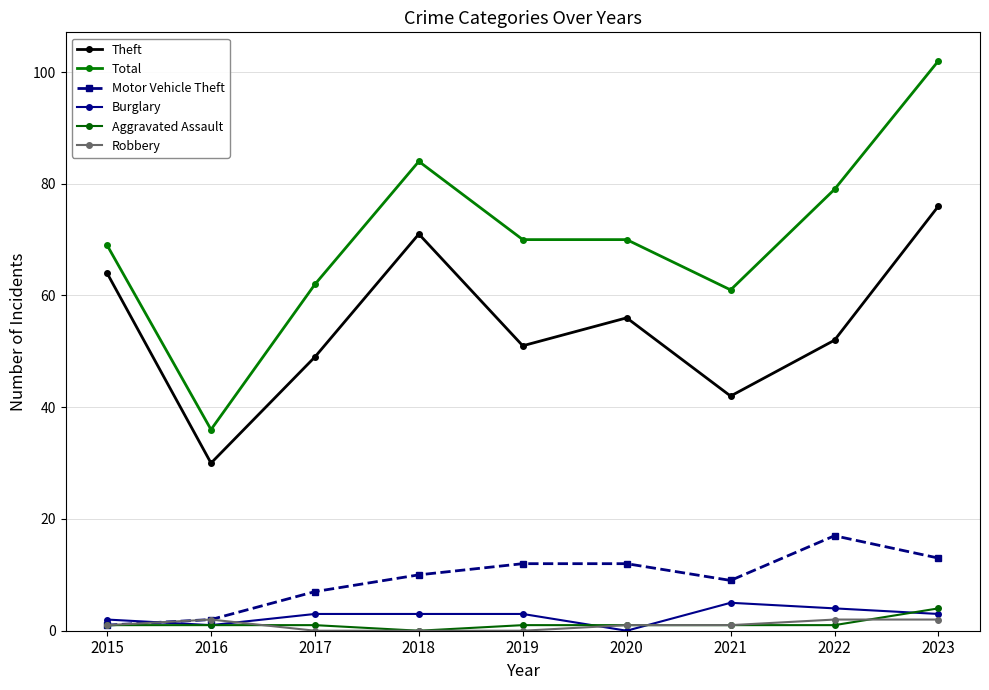

Where is Aggravated Assault nearest to the value 2?

2015